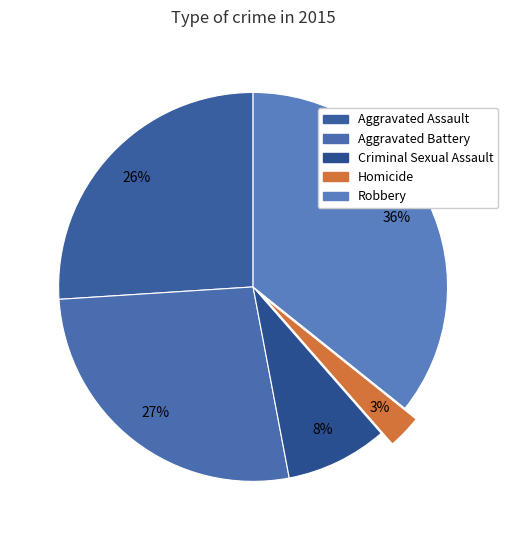

What is the total percentage of Criminal Sexual Assault and Robbery?

44.2%